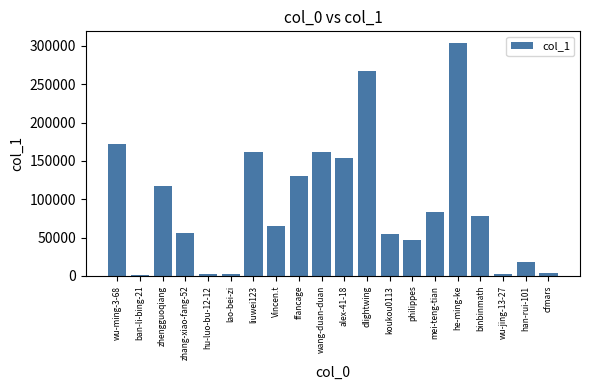

Which has a higher value, philippes or hu-luo-bu-12-12?

philippes